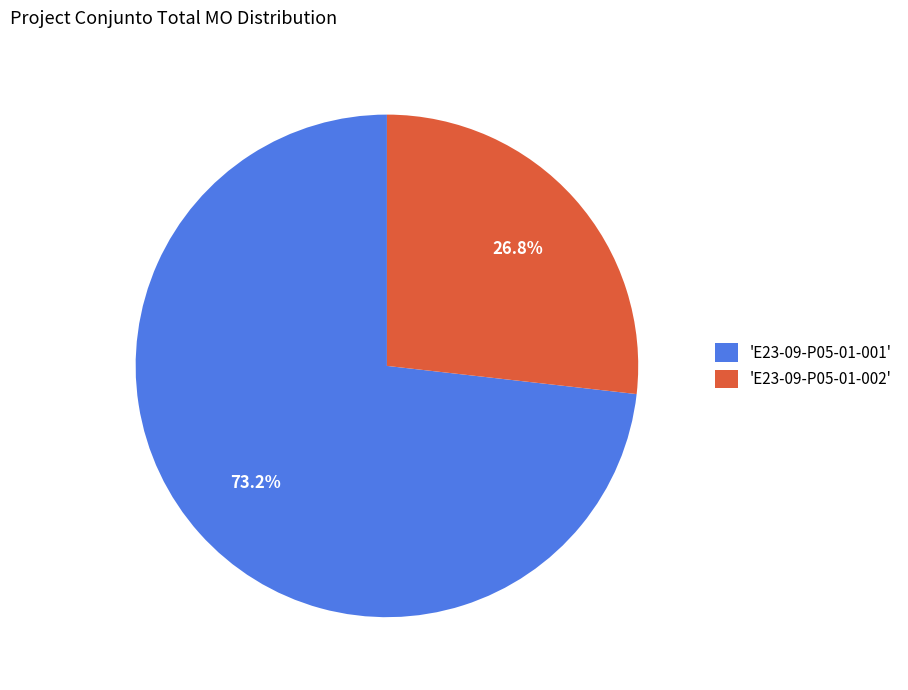

Rank the categories by value from highest to lowest.

'E23-09-P05-01-001', 'E23-09-P05-01-002'